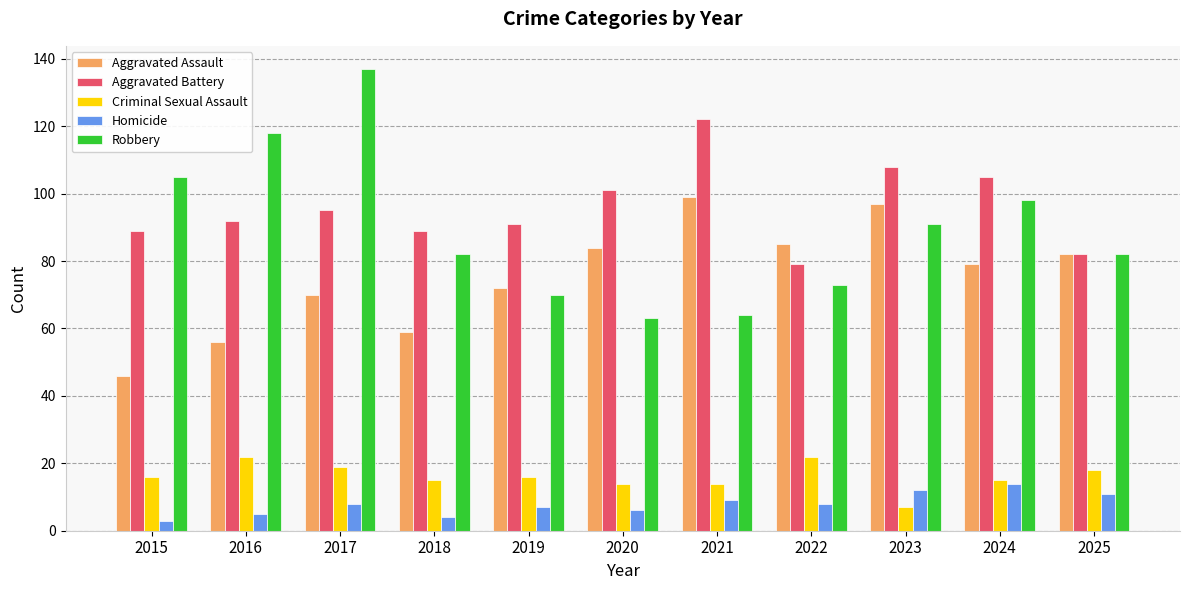

Are the bars horizontal?

No